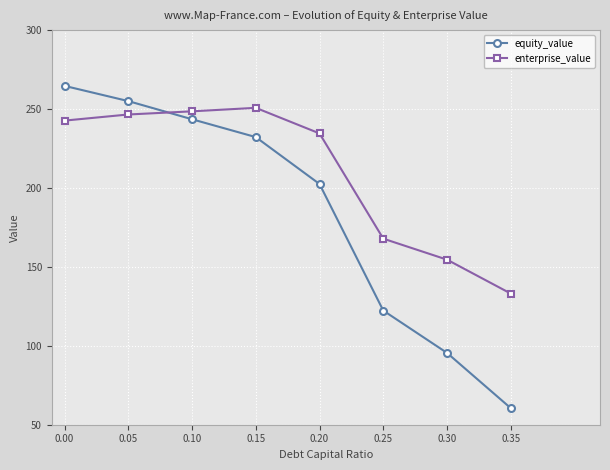

At which label does equity_value reach its minimum?

0.35